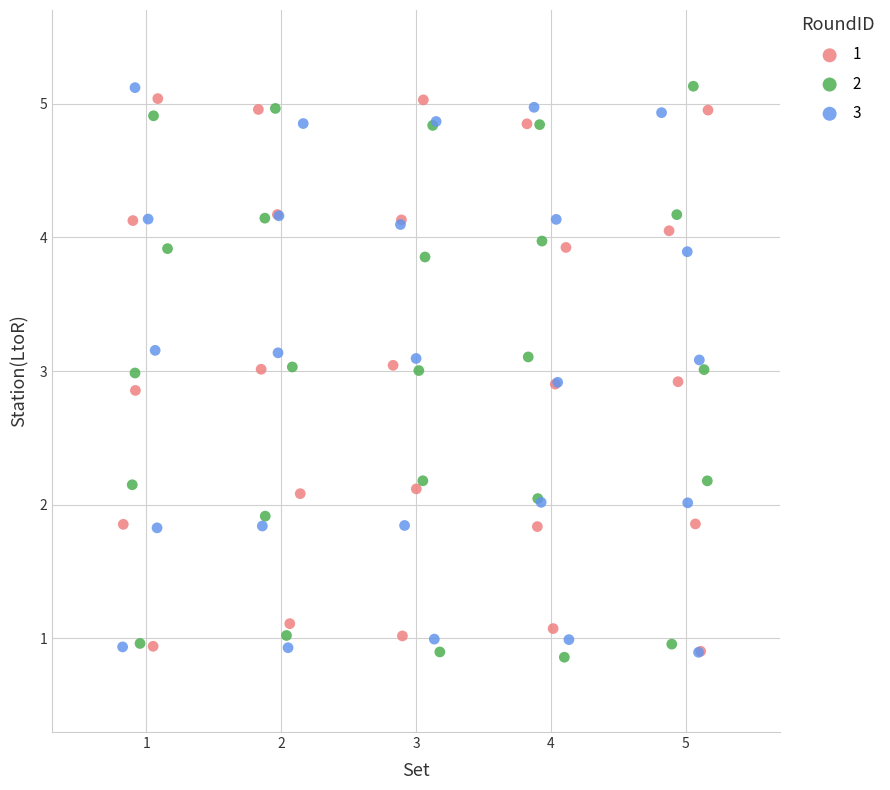

What are all the series names shown in the legend?

1, 2, 3